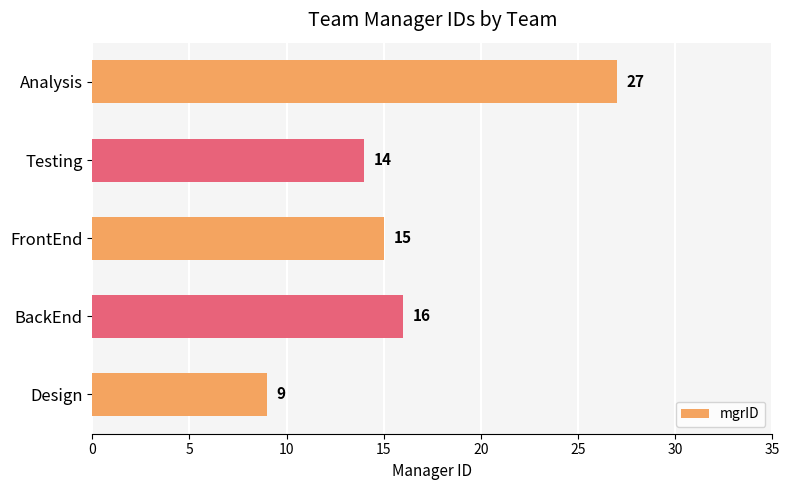

Is it true that the value at FrontEnd is 3?

False